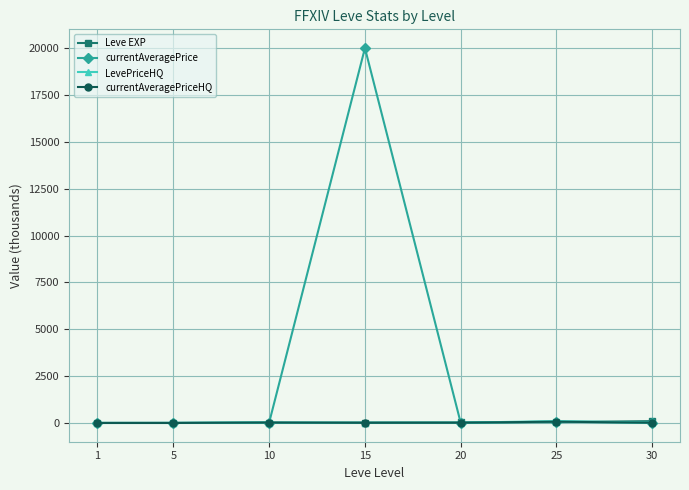

What are all the series names shown in the legend?

Leve EXP, currentAveragePrice, LevePriceHQ, currentAveragePriceHQ